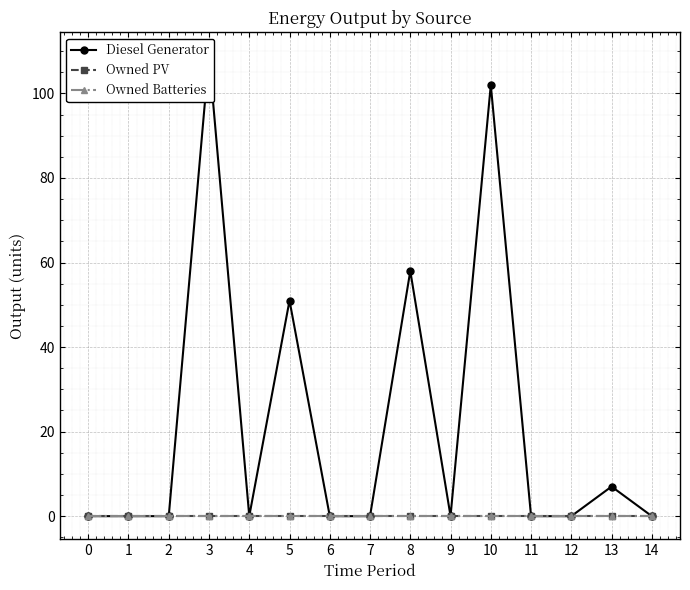

What are all the series names shown in the legend?

Diesel Generator, Owned PV, Owned Batteries